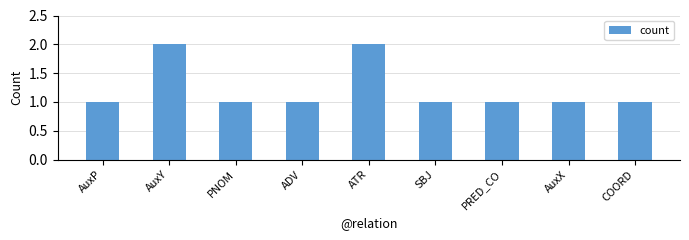

What is the difference between the second highest and minimum values?

1